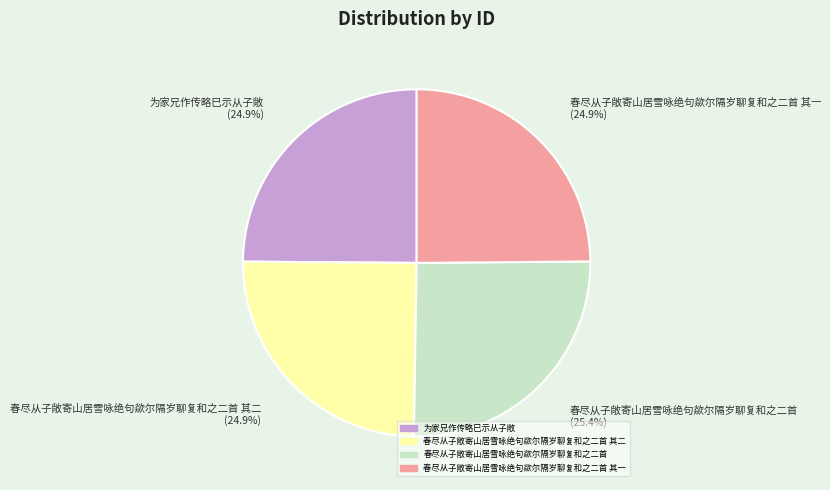

Is there any slice that represents more than half of the pie?

No